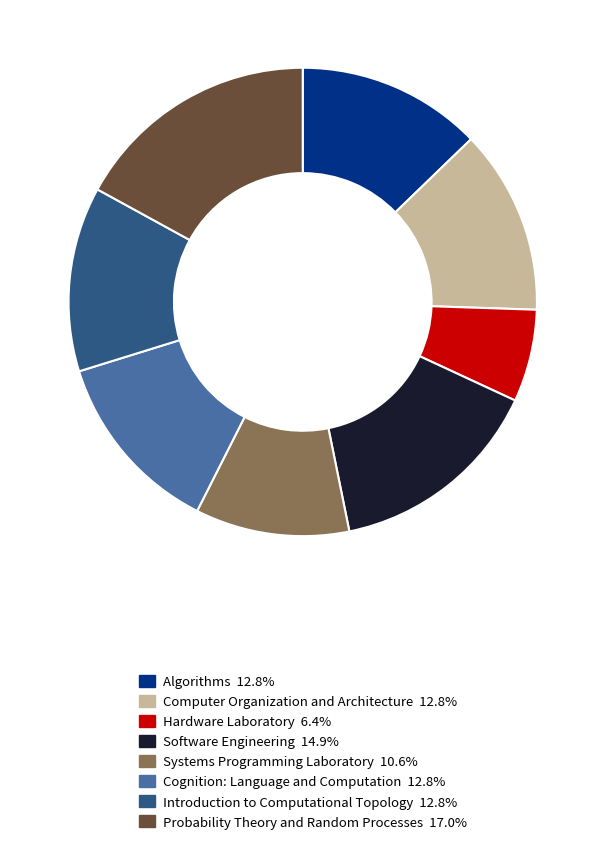

What is the largest slice in the pie chart?

Probability Theory and Random Processes